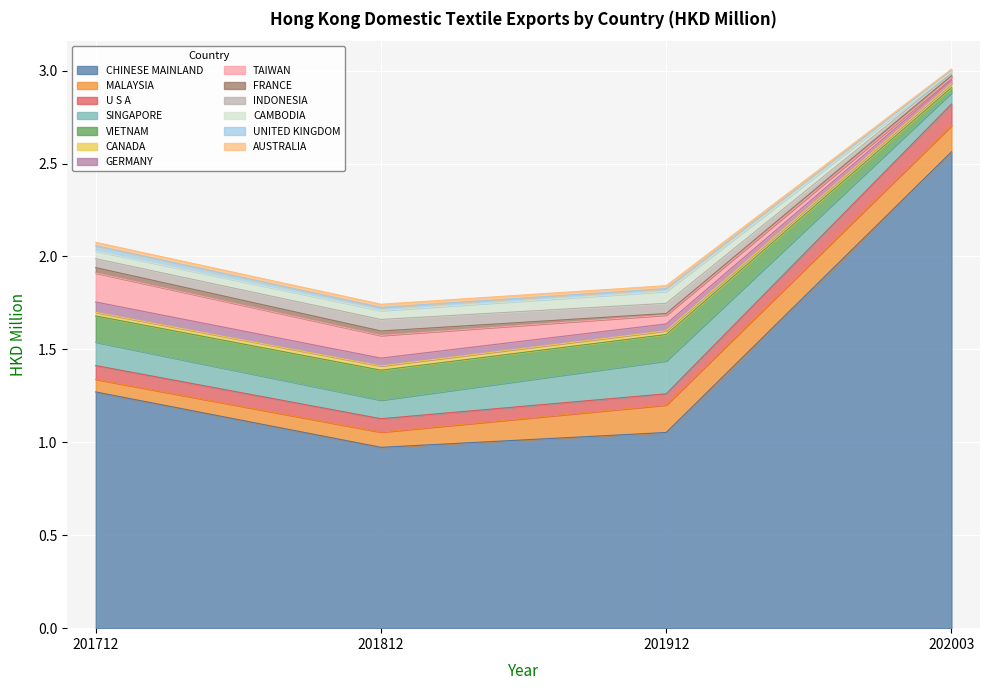

Is the value of 201812 at CANADA greater than the value of 201712 at CAMBODIA?

No